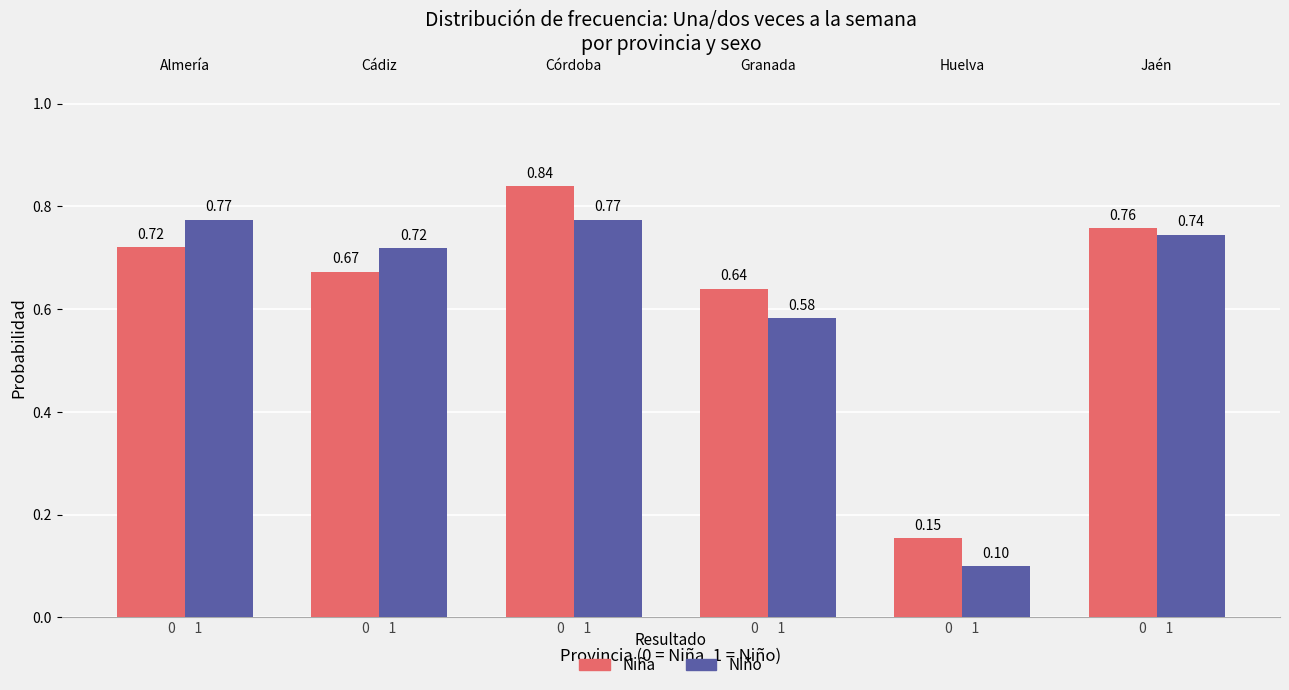

Reading left to right, extract all data points from this chart.

Niña: 0      1=0.7	0      1=0.7	0      1=0.8	0      1=0.6	0      1=0.2	0      1=0.8
Niño: 0      1=0.8	0      1=0.7	0      1=0.8	0      1=0.6	0      1=0.1	0      1=0.7